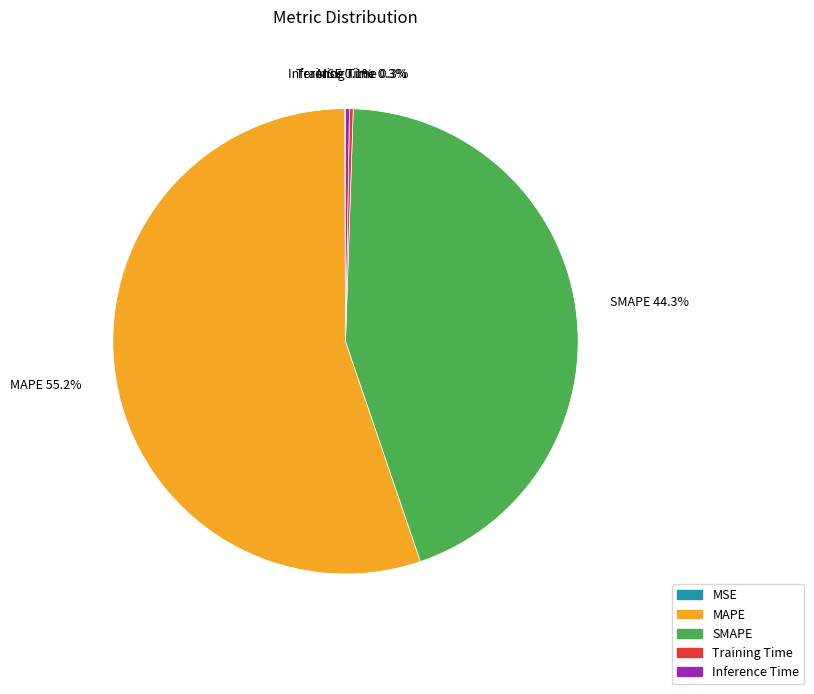

Which slice is the largest?

MAPE